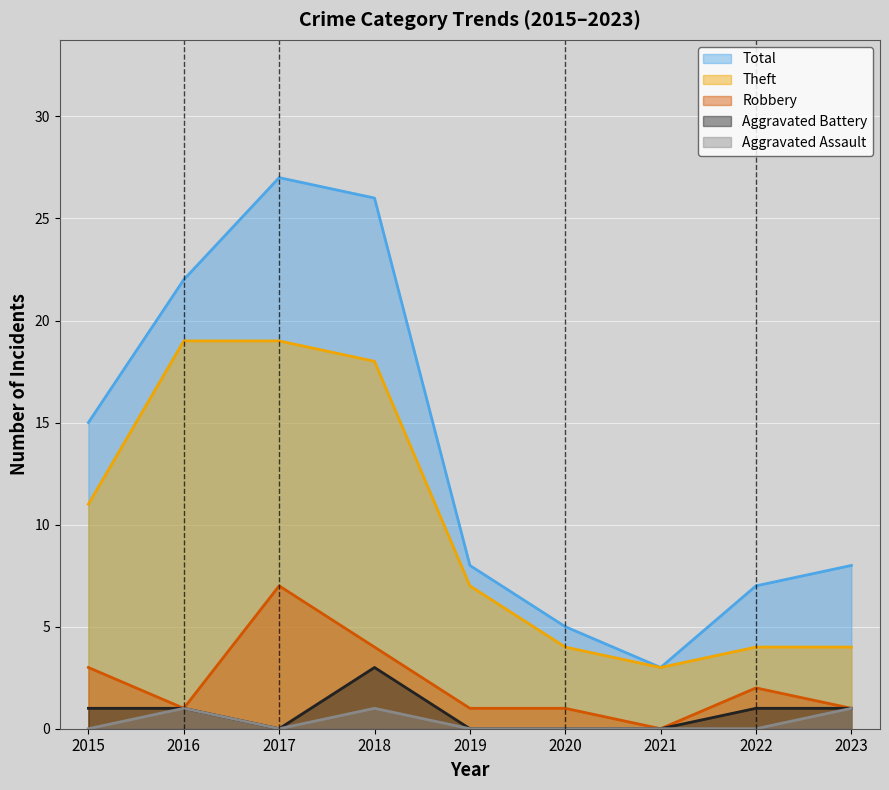

What is the spread (max minus min) of values at 2016?

21